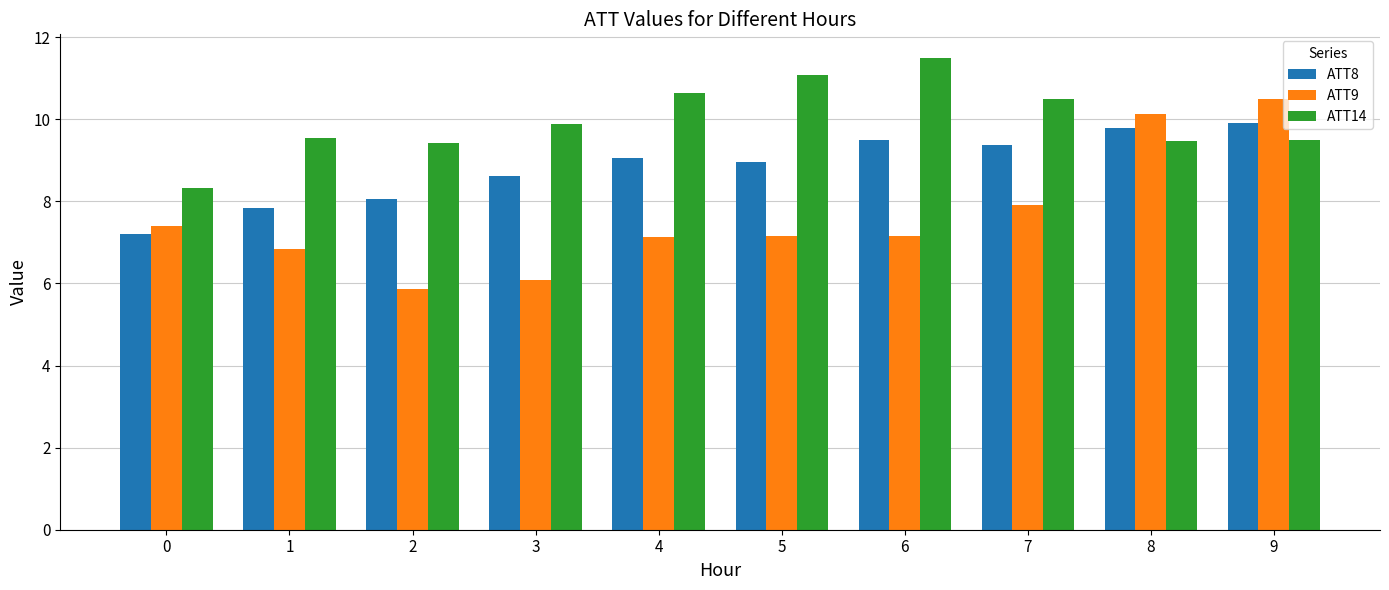

At 8, list the series in order from largest to smallest.

ATT9, ATT8, ATT14